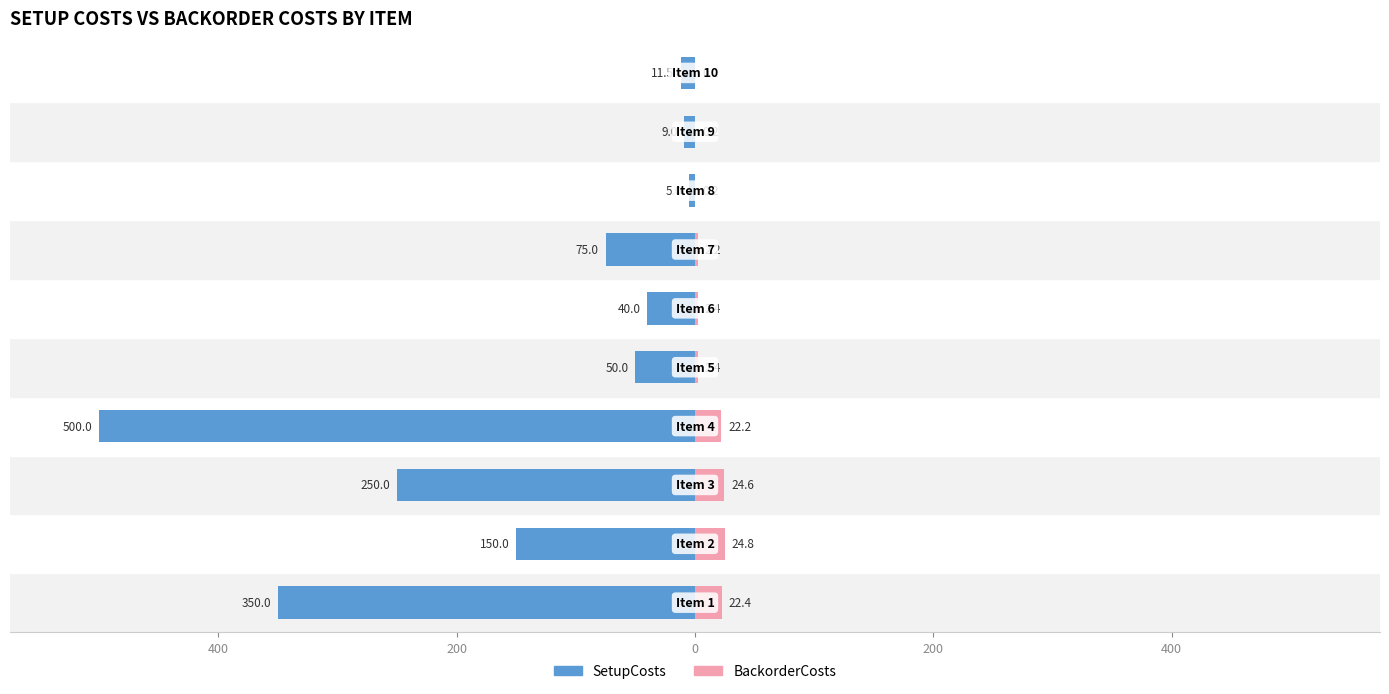

Rank the series at 600 from lowest to highest value.

SetupCosts, BackorderCosts